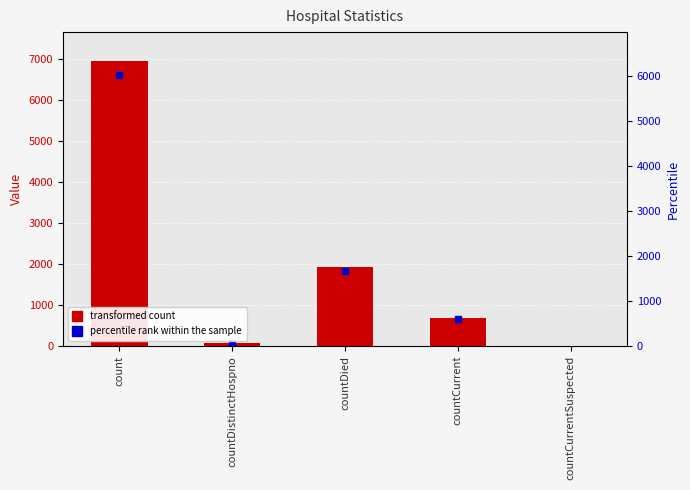

Between countCurrent and countCurrentSuspected, which is larger?

countCurrent